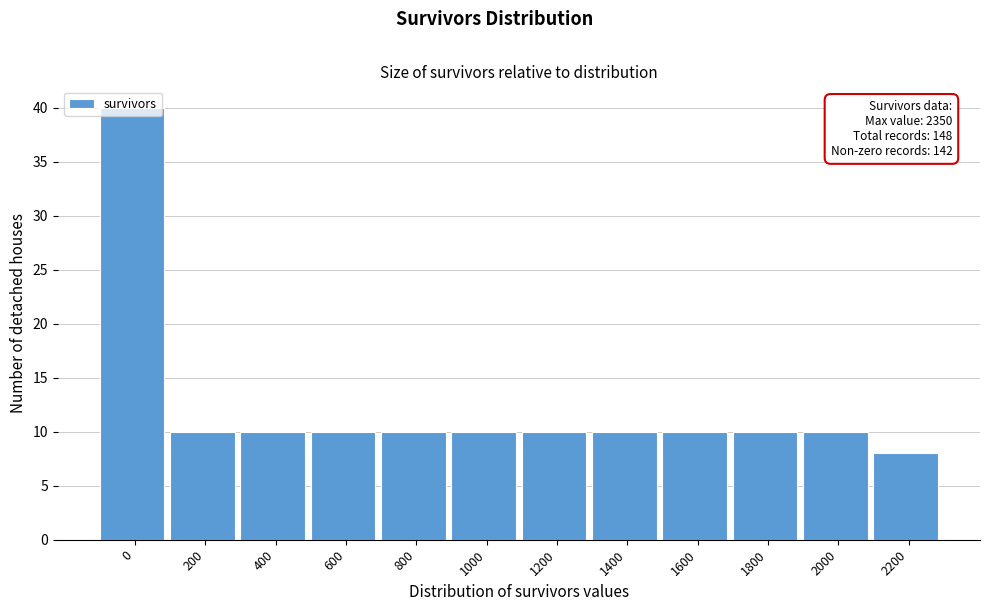

What is the value of the 7th bar from the left?

10